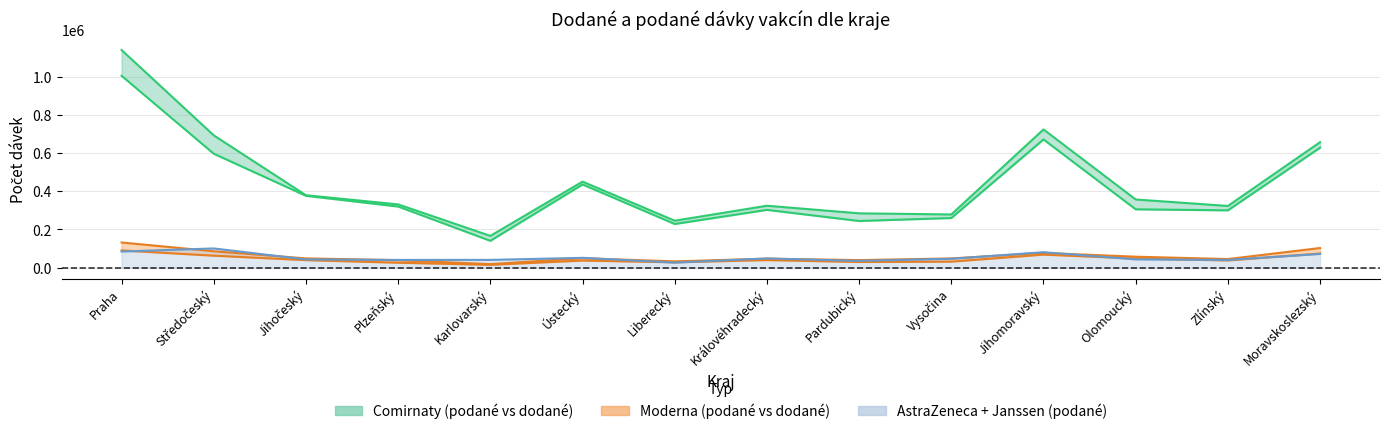

The Comirnaty podané series shows 305366 at Olomoucký. True or false?

True